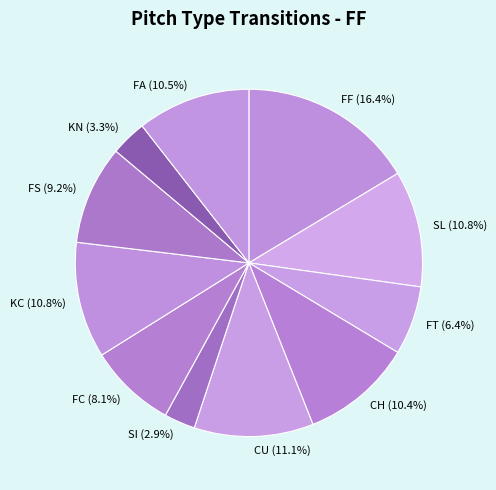

Is KC the majority of the pie?

No